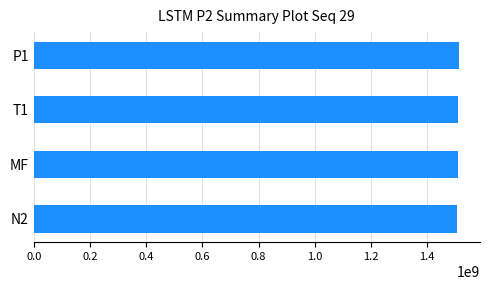

What is the maximum value shown in the chart?

1512076057